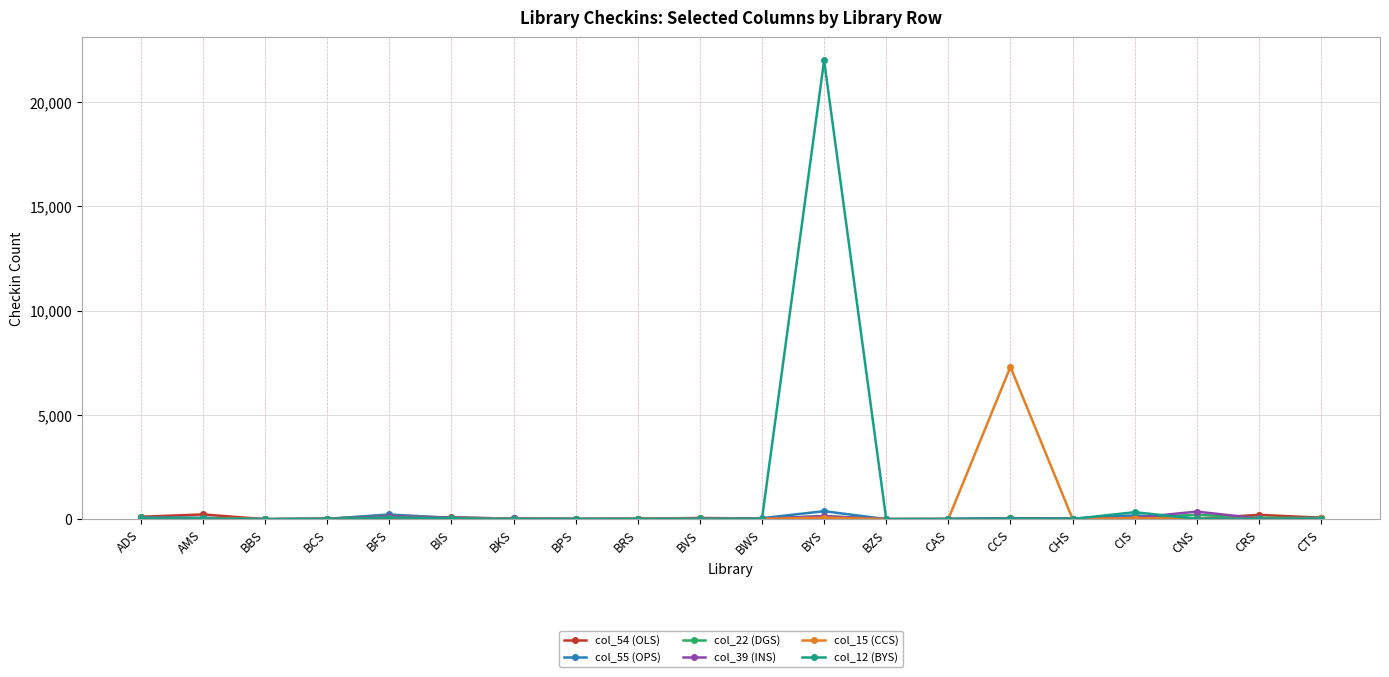

What is the difference between the second highest and second lowest values in the col_15 (CCS) series?

75